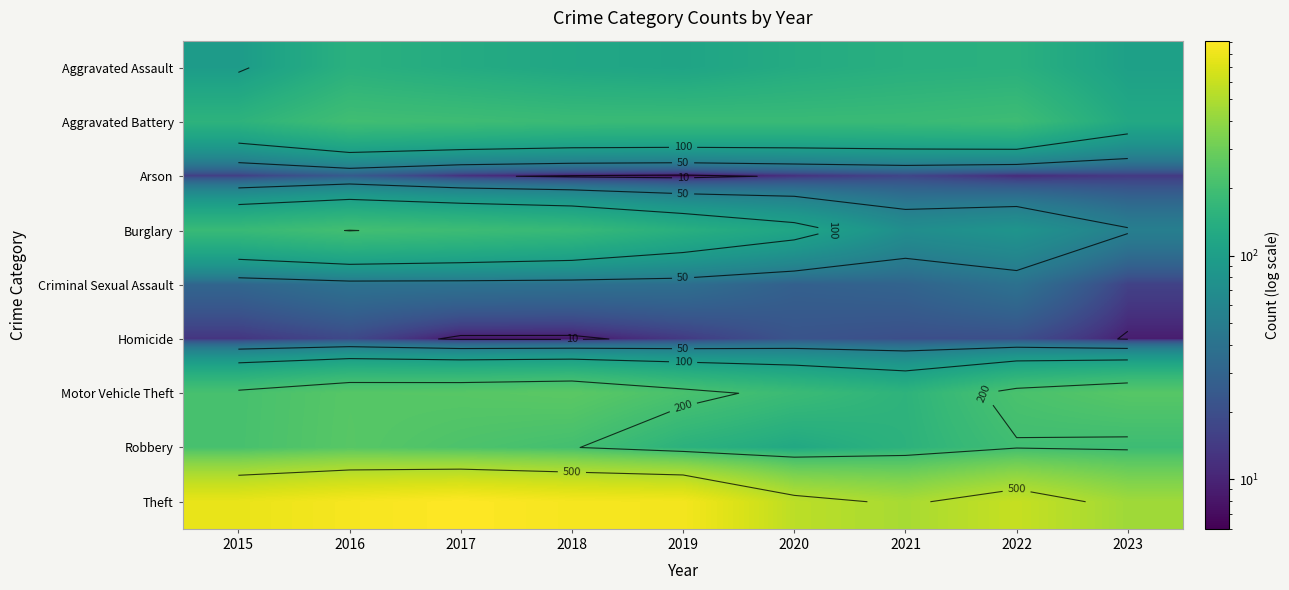

Rank the series by their maximum value, from lowest to highest.

Homicide, Arson, Criminal Sexual Assault, Aggravated Assault, Aggravated Battery, Burglary, Robbery, Motor Vehicle Theft, Theft